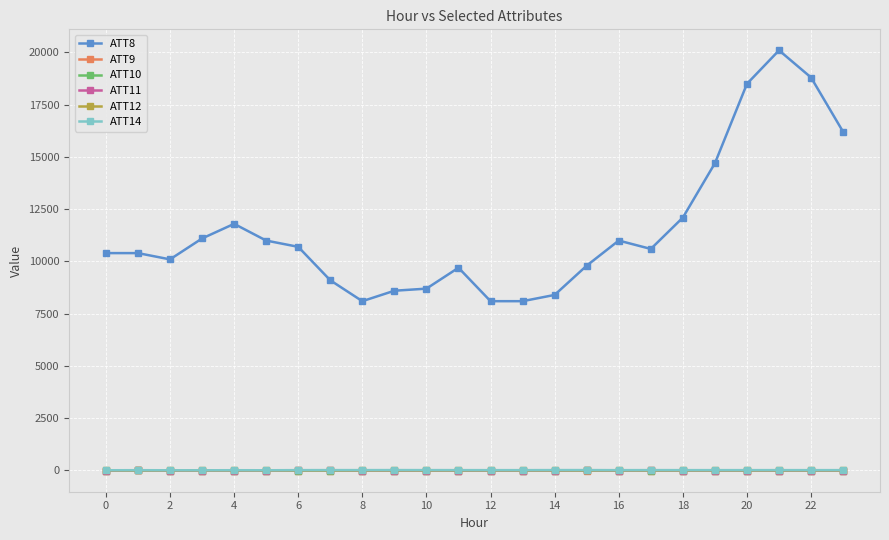

What is the greatest value displayed?

20100.0